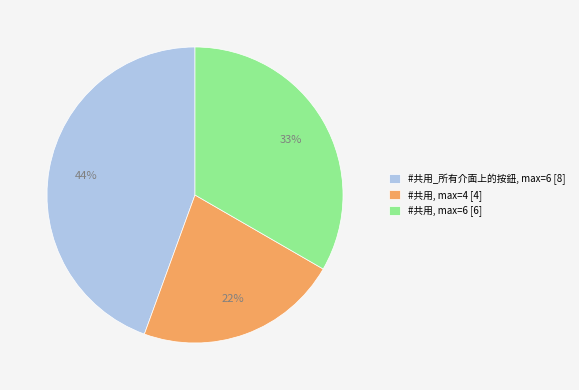

What is the largest slice in the pie chart?

#共用_所有介面上的按鈕, max=6 [8]